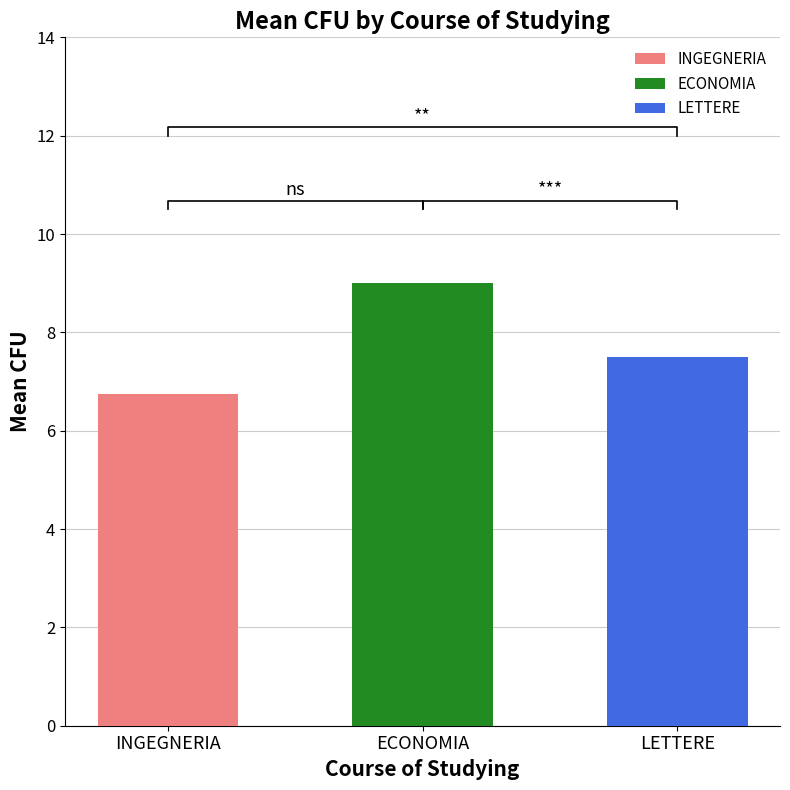

Is it true that LETTERE equals 9 at ECONOMIA?

False